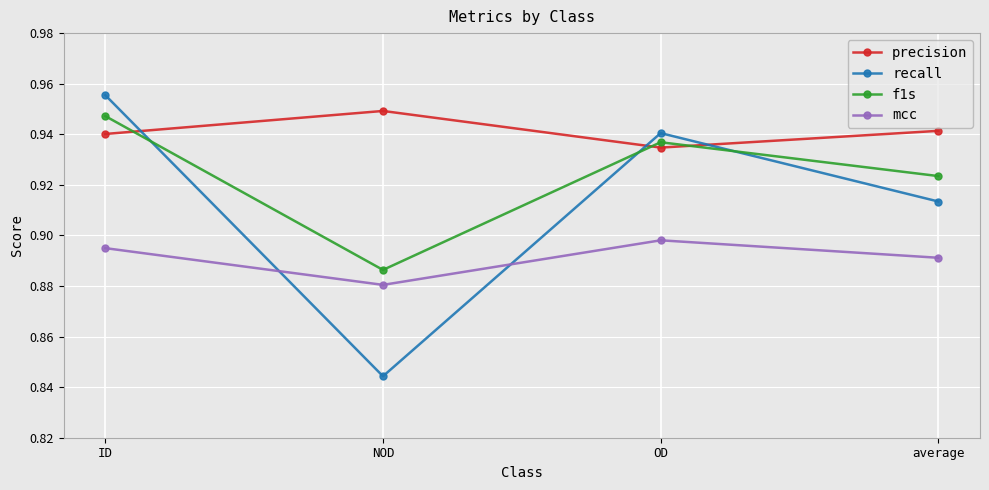

Count the f1s values in the range 0 to 1.

4